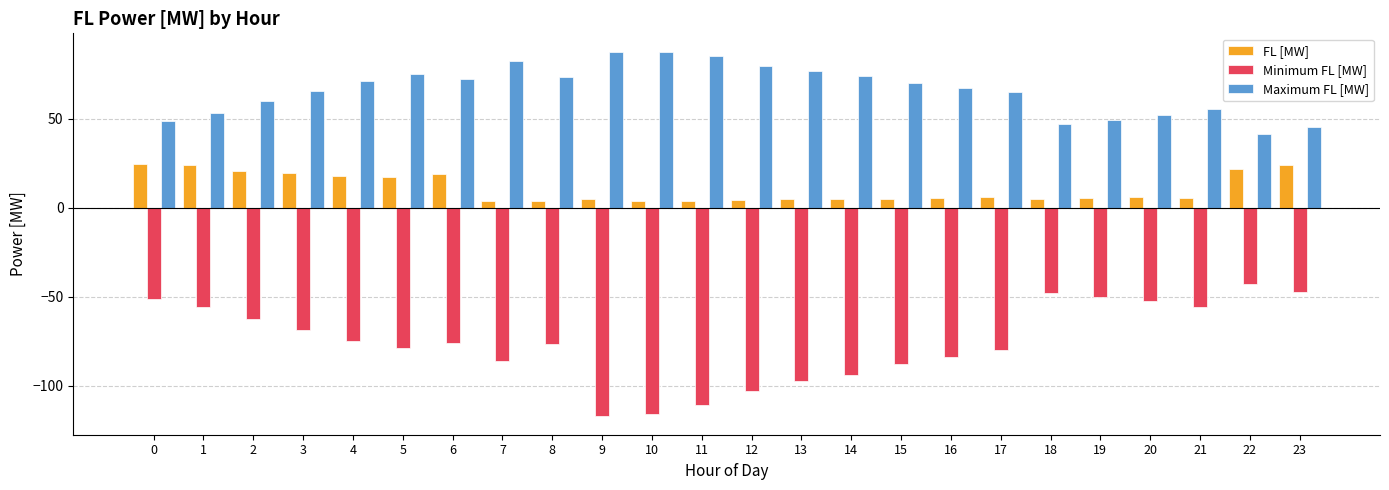

What are all the series names shown in the legend?

FL [MW], Minimum FL [MW], Maximum FL [MW]